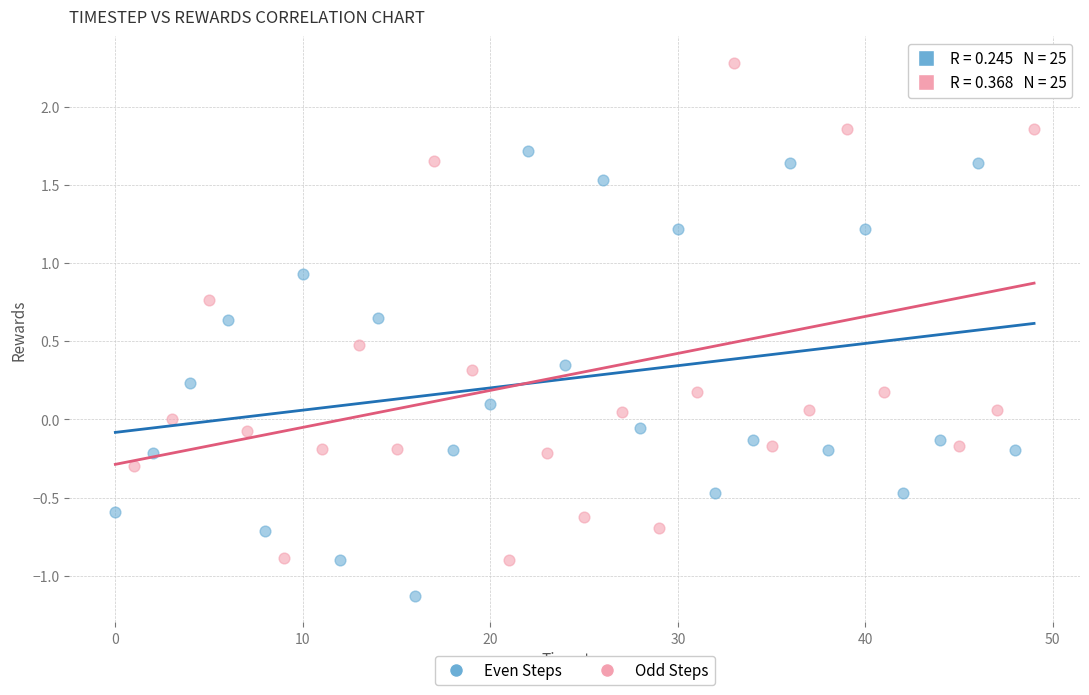

Which series has the widest spread of Y values?

Odd Steps